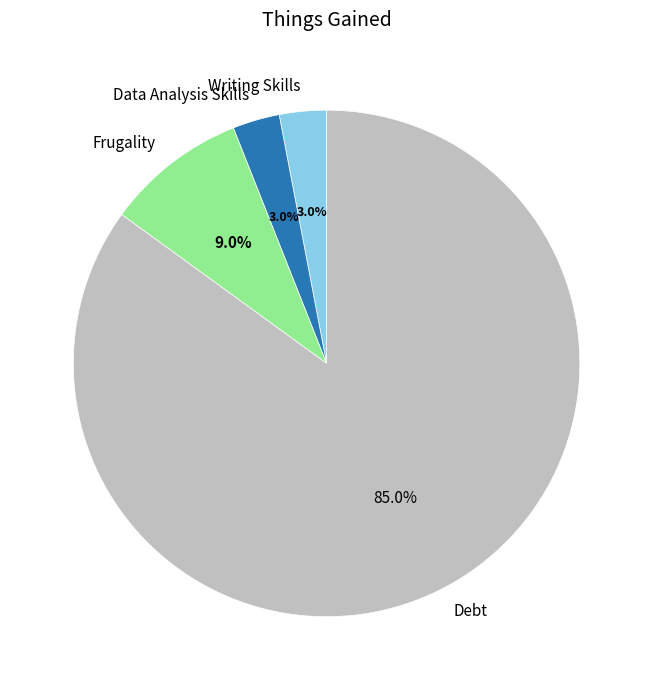

Which slice is the largest?

Debt